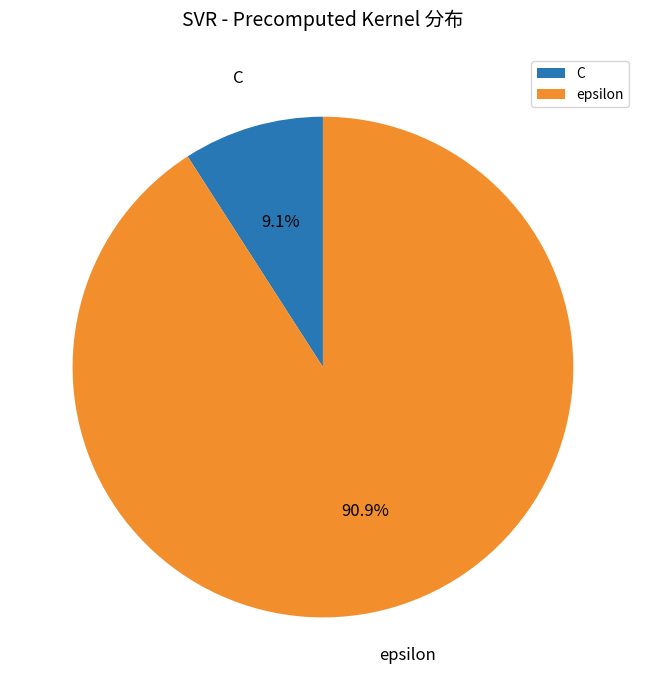

To the nearest percent, what portion does epsilon represent?

91%